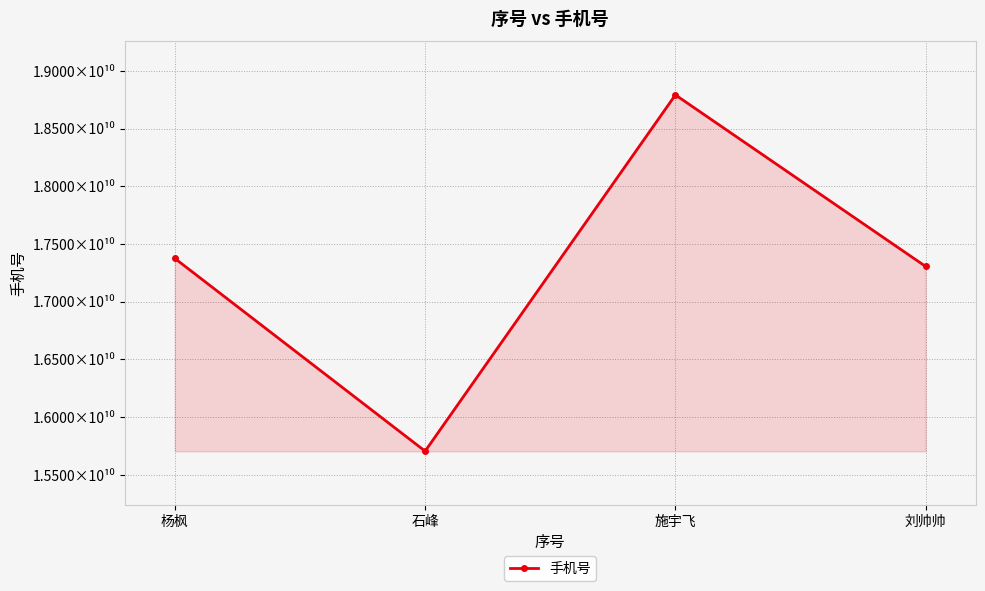

What is the greatest value displayed?

18792176476